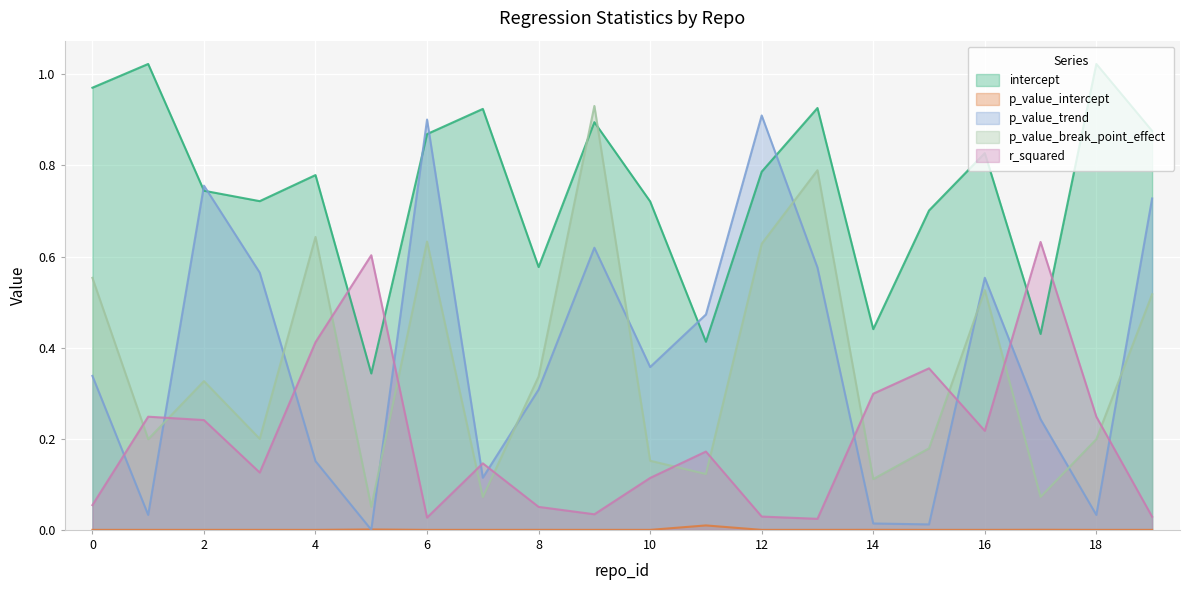

What is the total value across all series at 9?

2.5